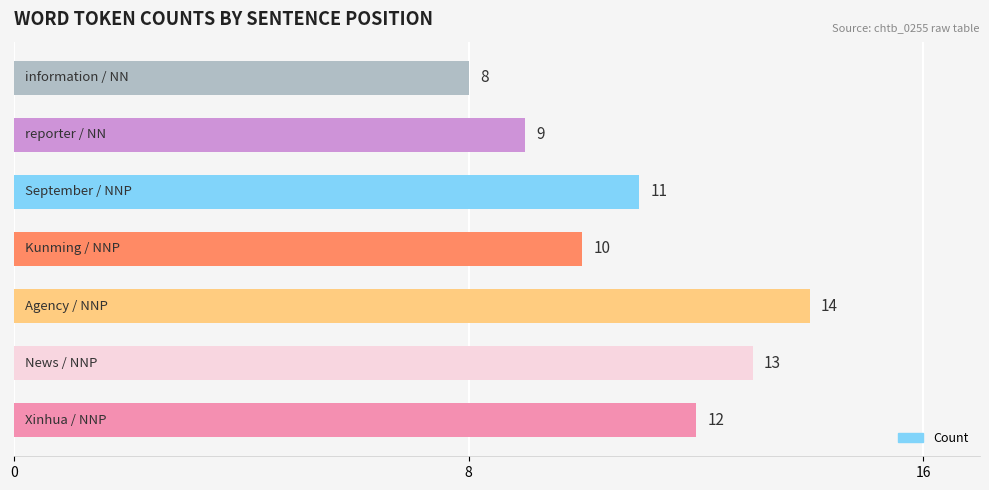

What is the smallest value displayed?

8